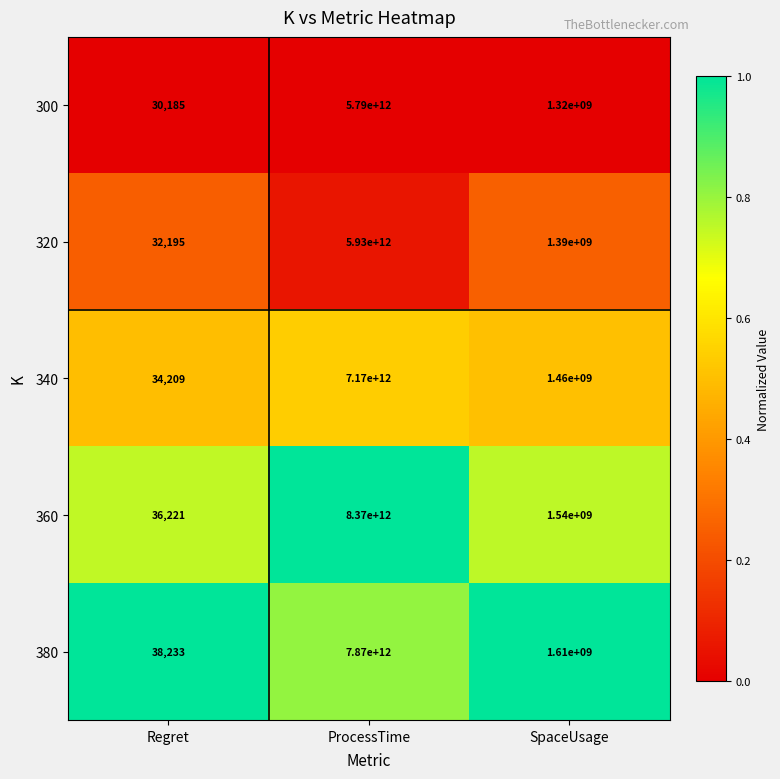

At which label does 360 reach its minimum?

Regret